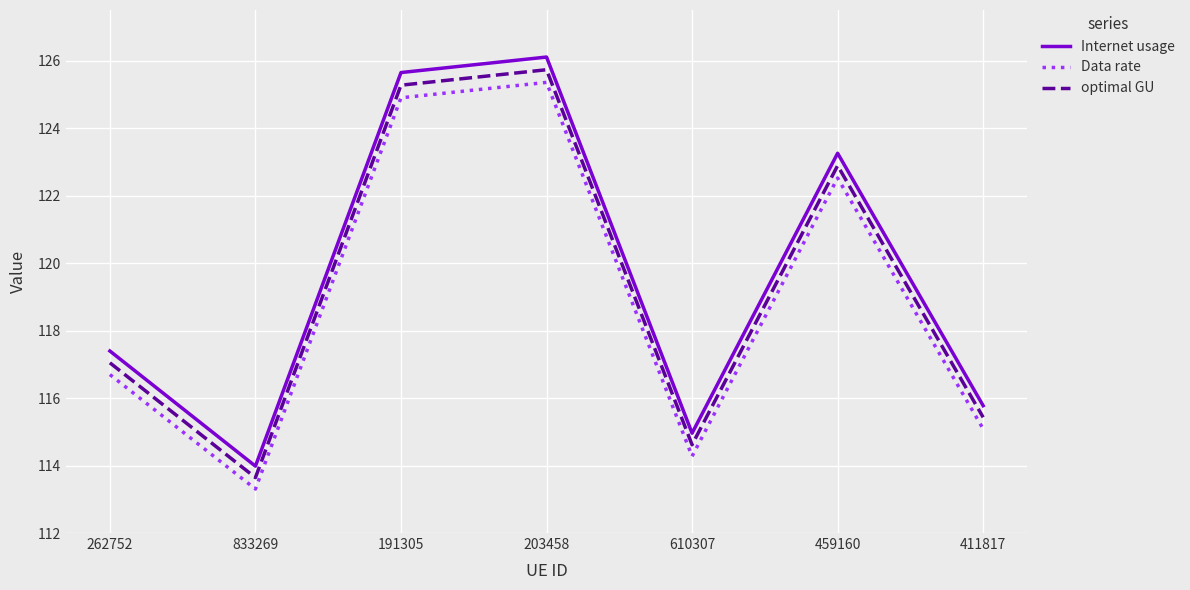

At which label does Internet usage first exceed 117?

262752